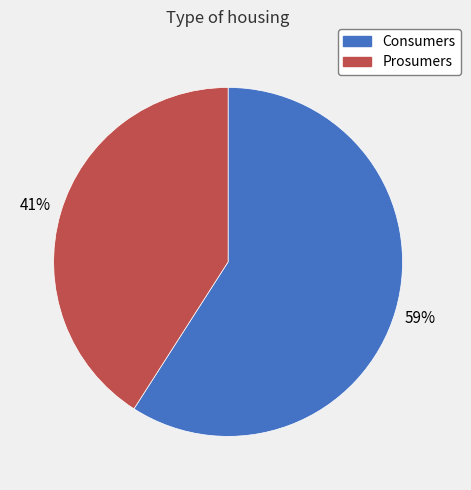

Combined, do Consumers and Prosumers account for over 50%?

Yes